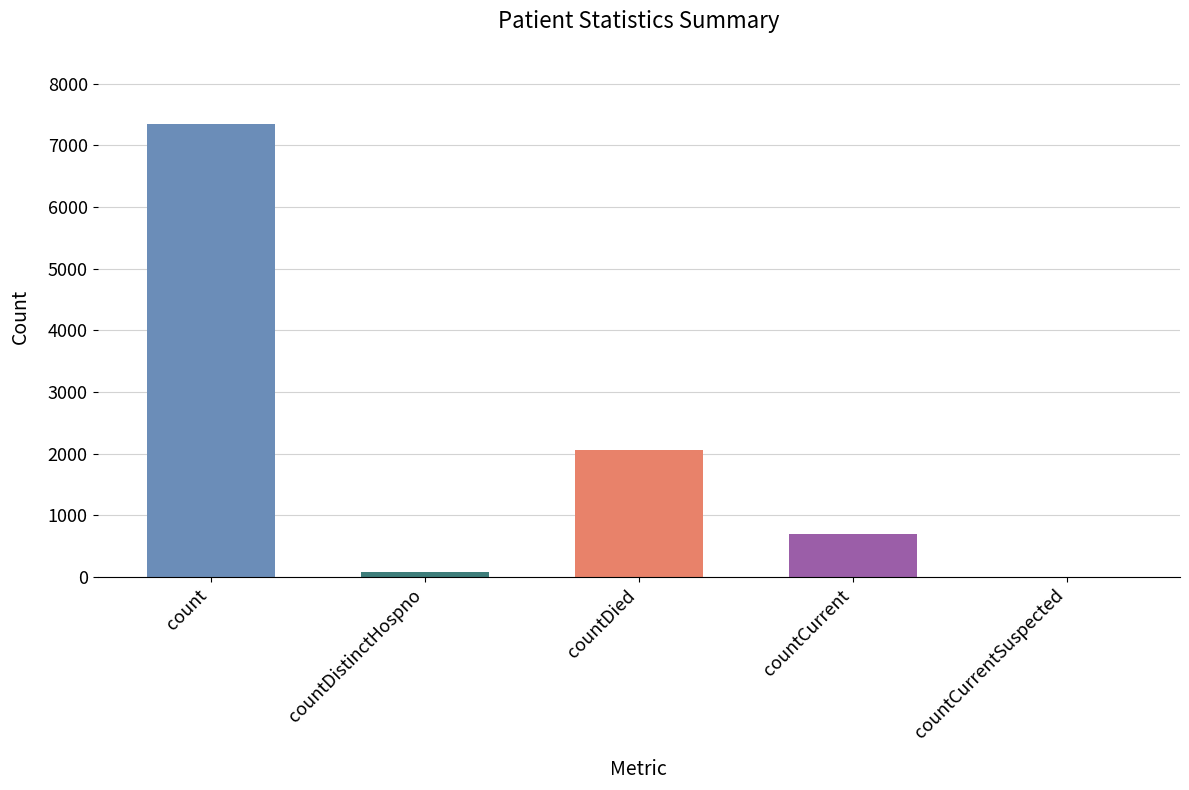

Reading right to left, transcribe all the data shown in this chart.

countCurrentSuspected=0	countCurrent=696	countDied=2051	countDistinctHospno=78	count=7349